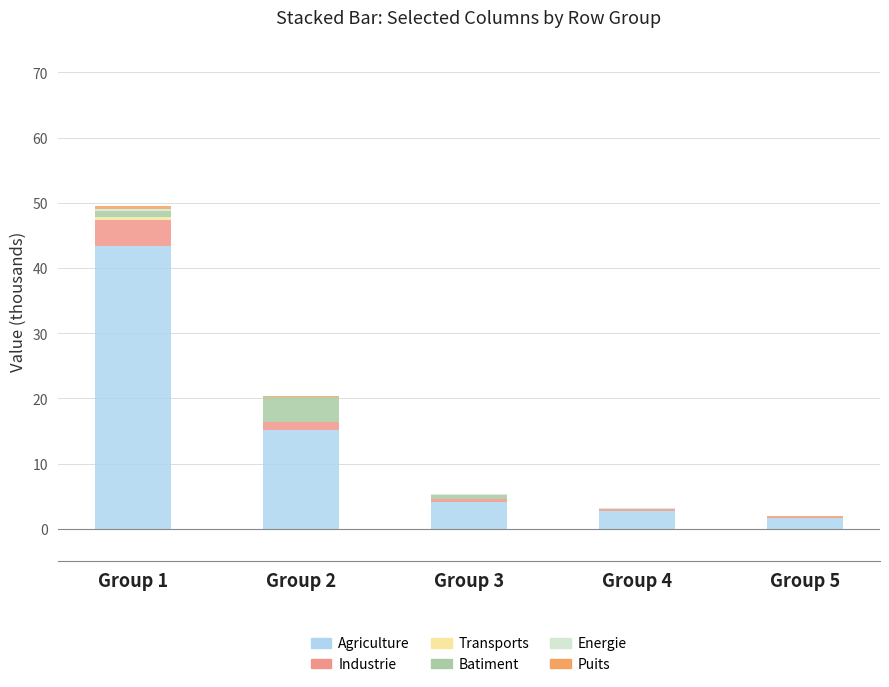

What is the maximum value for Agriculture?

43.3